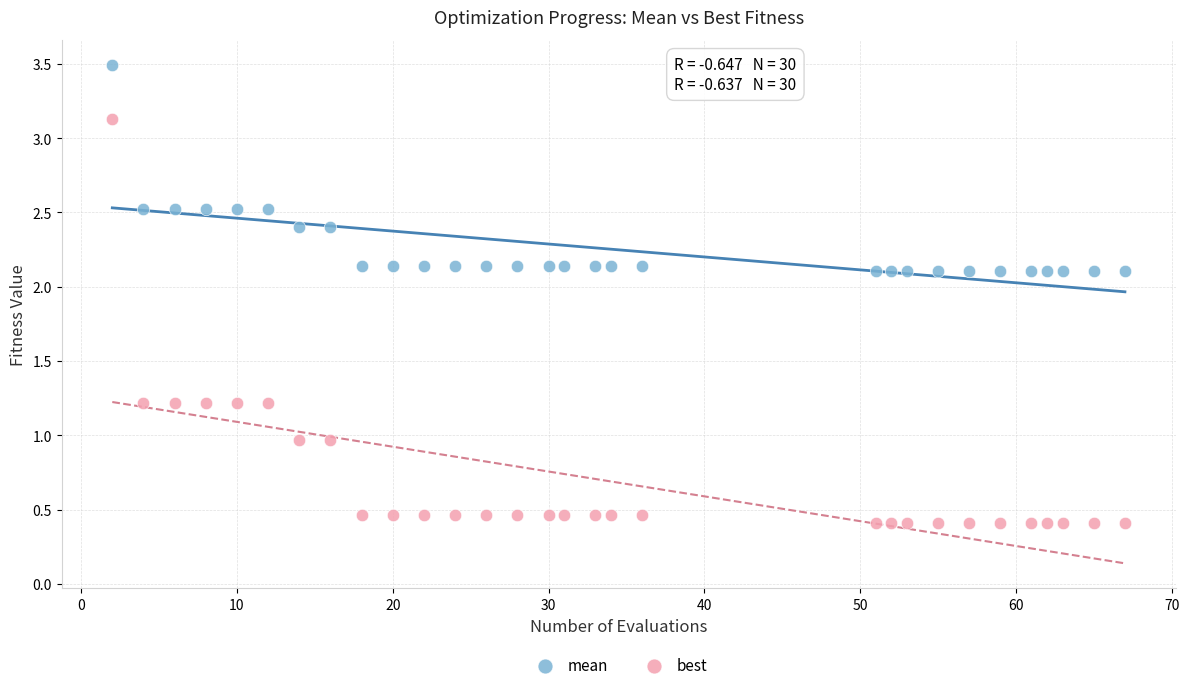

What is the X range (max minus min) for the scatter plot?

65.0